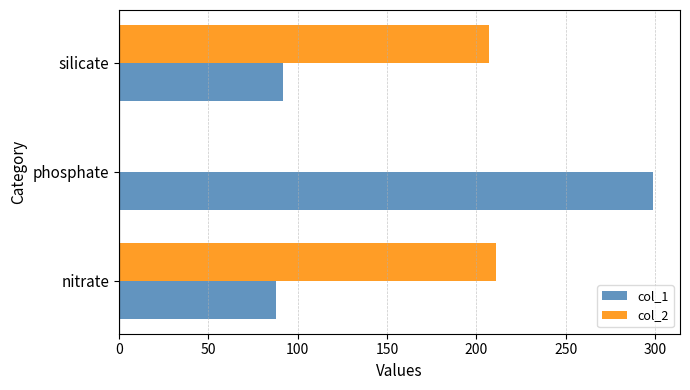

Is it true that col_2 equals -133 at phosphate?

False